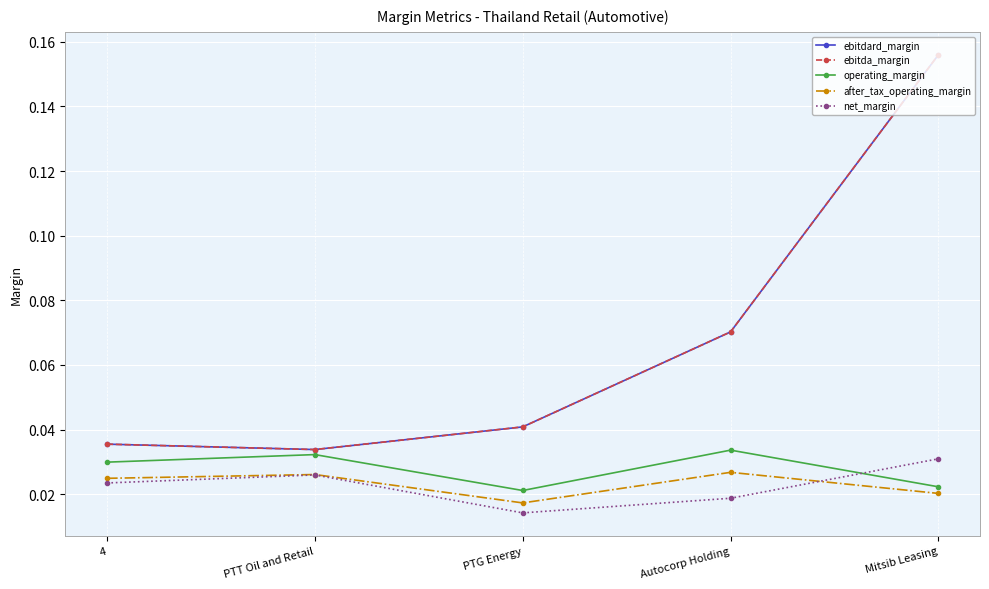

What is the average value of the ebitda_margin series?

0.1